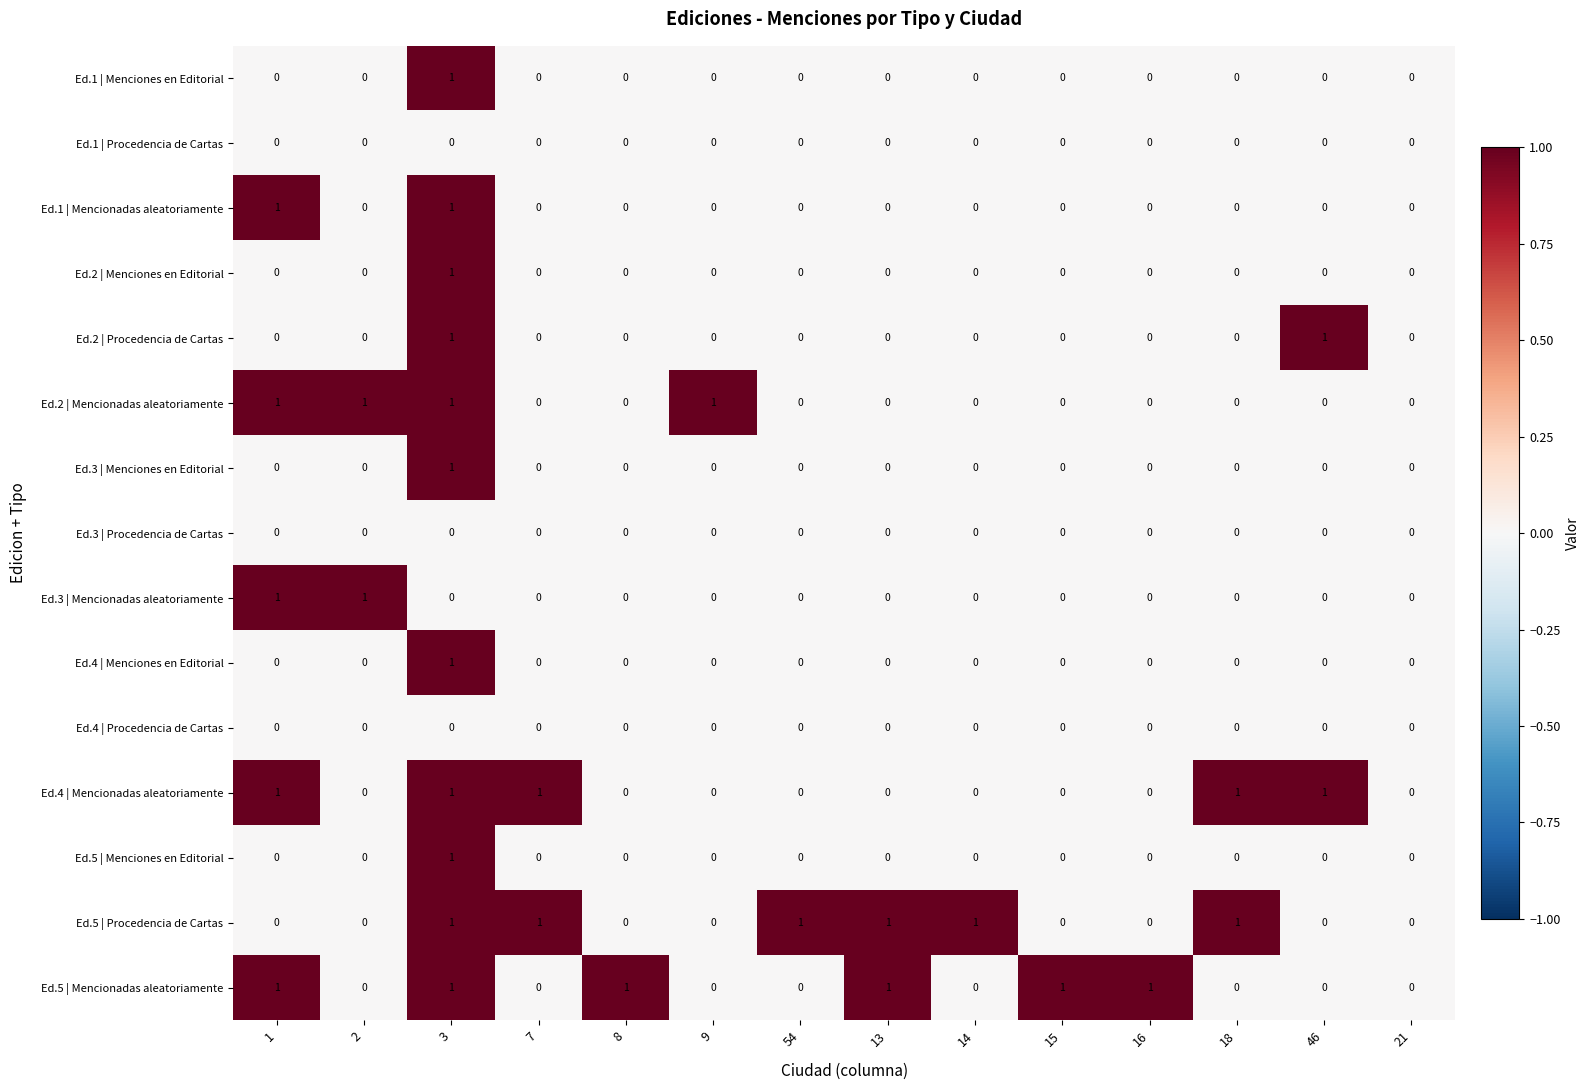

Is the value of Ed.1 | Menciones en Editorial at 3 greater than the value of Ed.5 | Mencionadas aleatoriamente at 9?

Yes